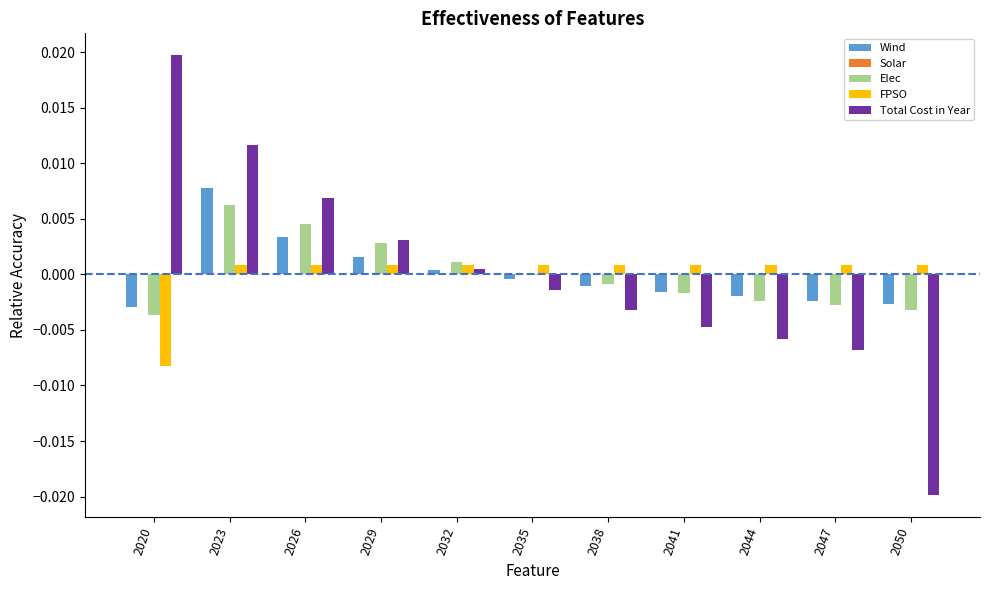

At which category is the sum across all series the highest?

2023